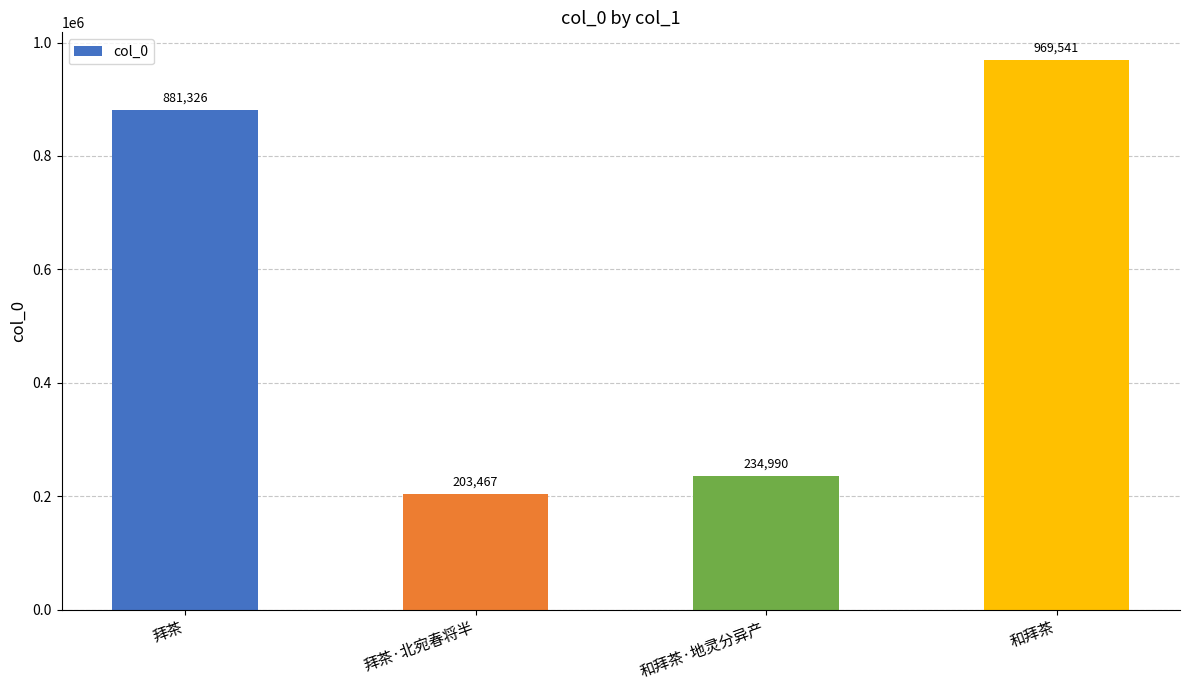

What is the sum of all values?

2289324